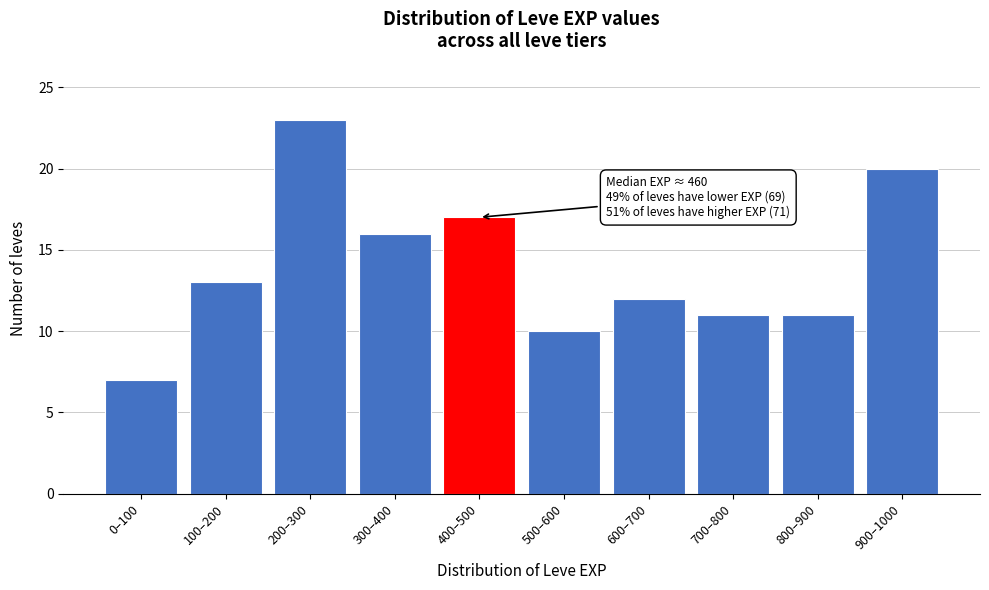

Reading left to right, extract all data points from this chart.

0–100=7	100–200=13	200–300=23	300–400=16	400–500=17	500–600=10	600–700=12	700–800=11	800–900=11	900–1000=20